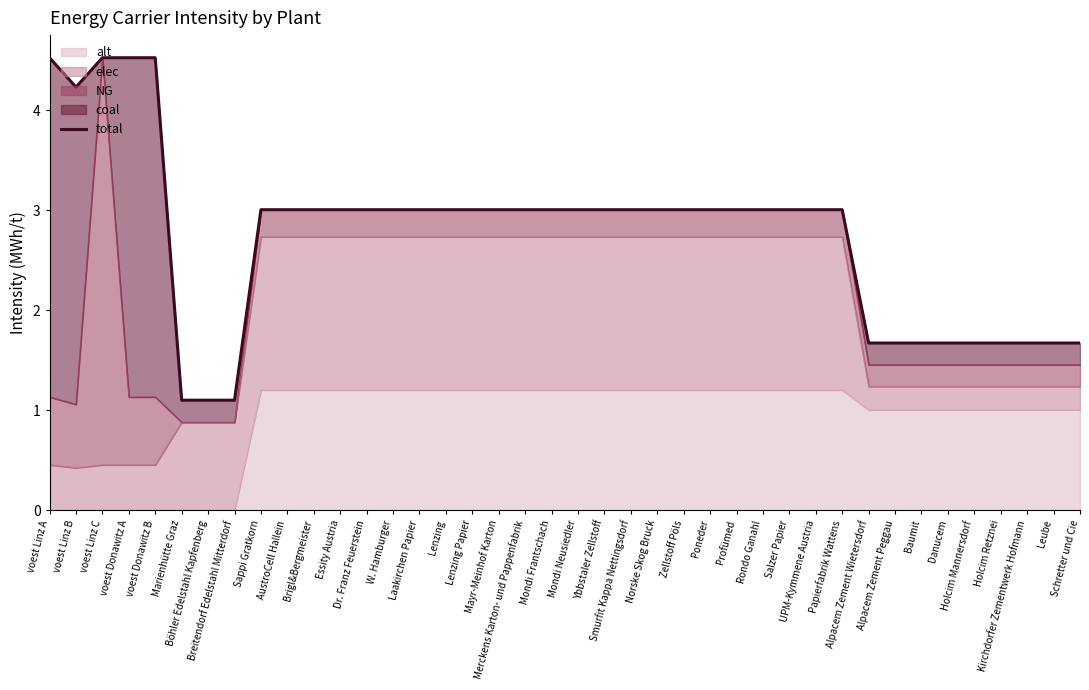

How many categories are shown in the chart?

40